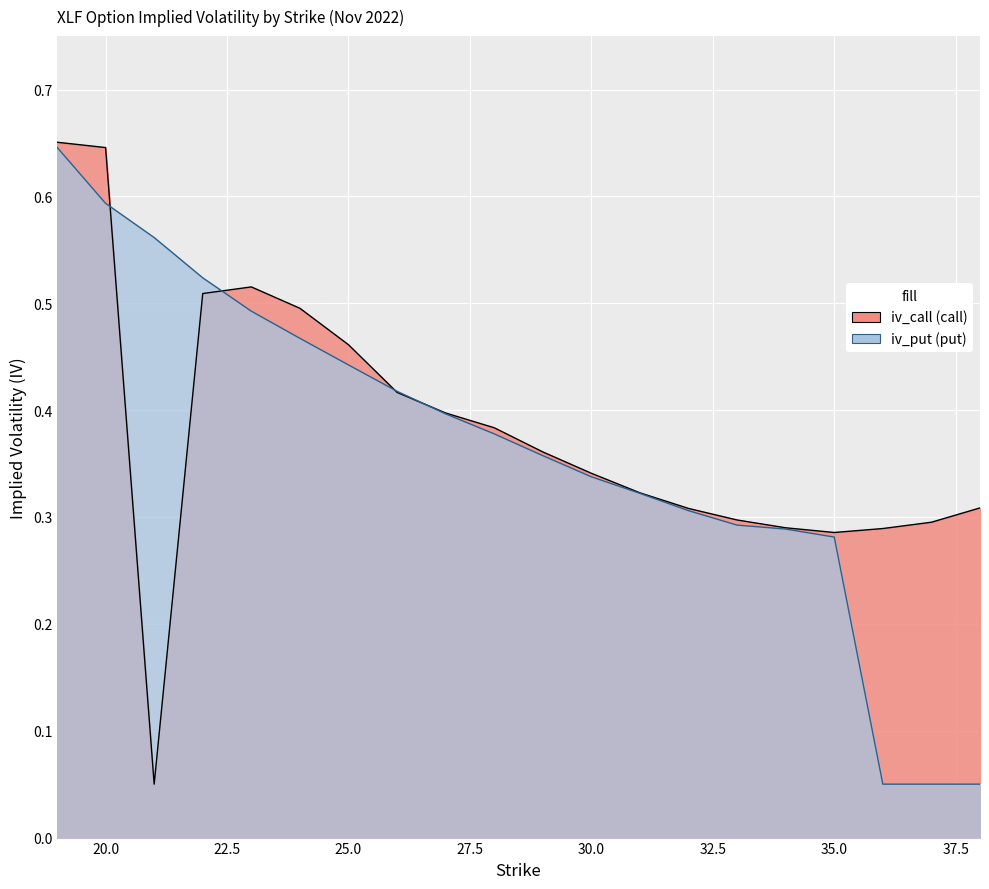

How many series are shown in this chart?

2